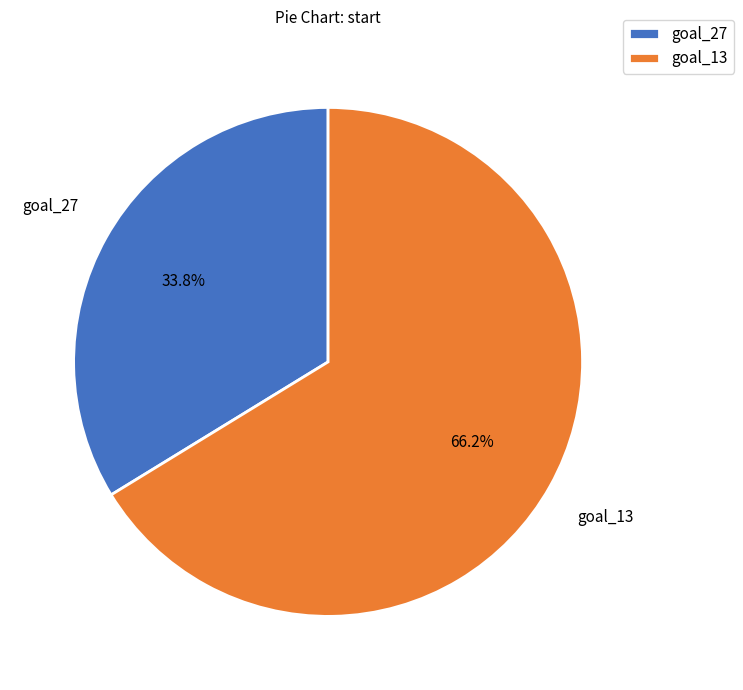

How many slices are in this pie chart?

2